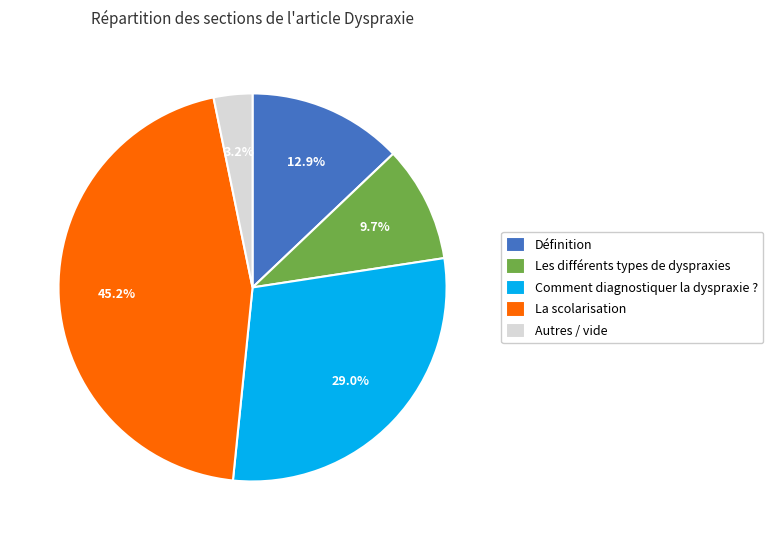

How many segments does this pie chart have?

5